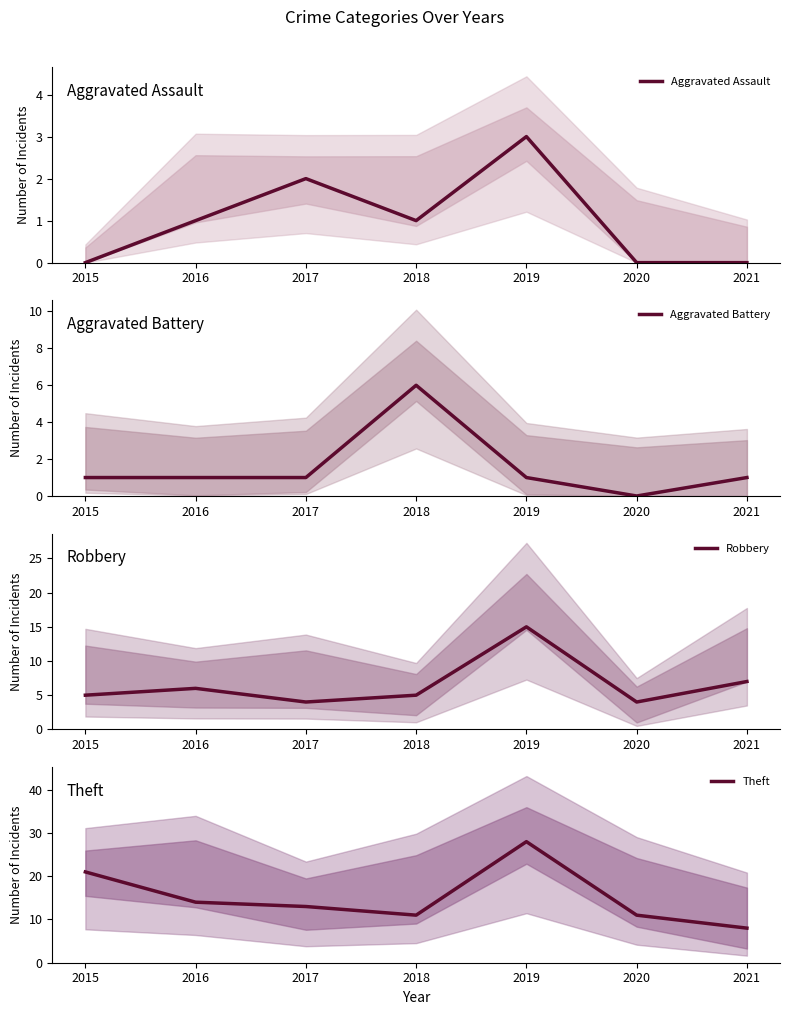

Does the chart display data point markers on the line(s)?

No